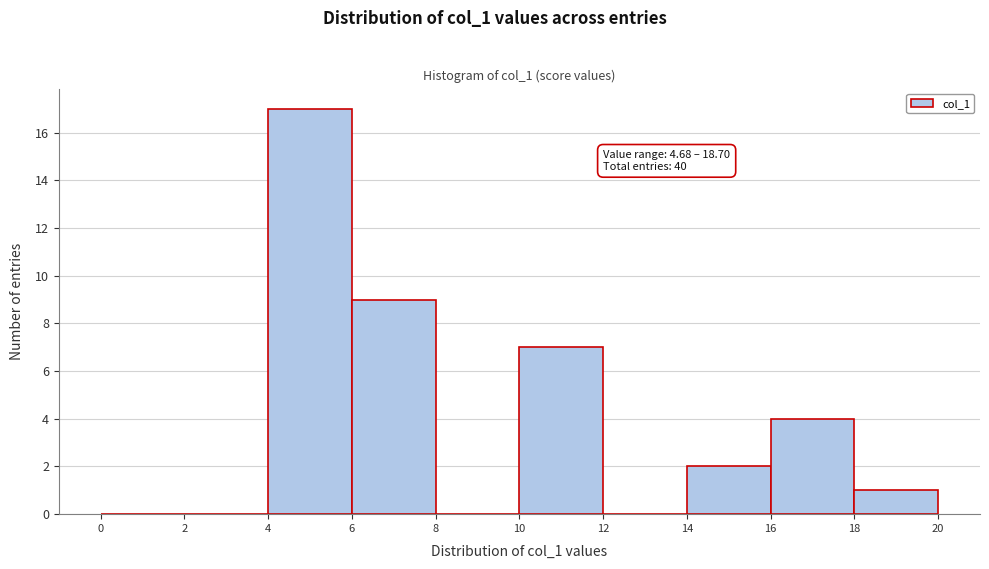

Which range on the x-axis has the tallest bar?

4 to 6